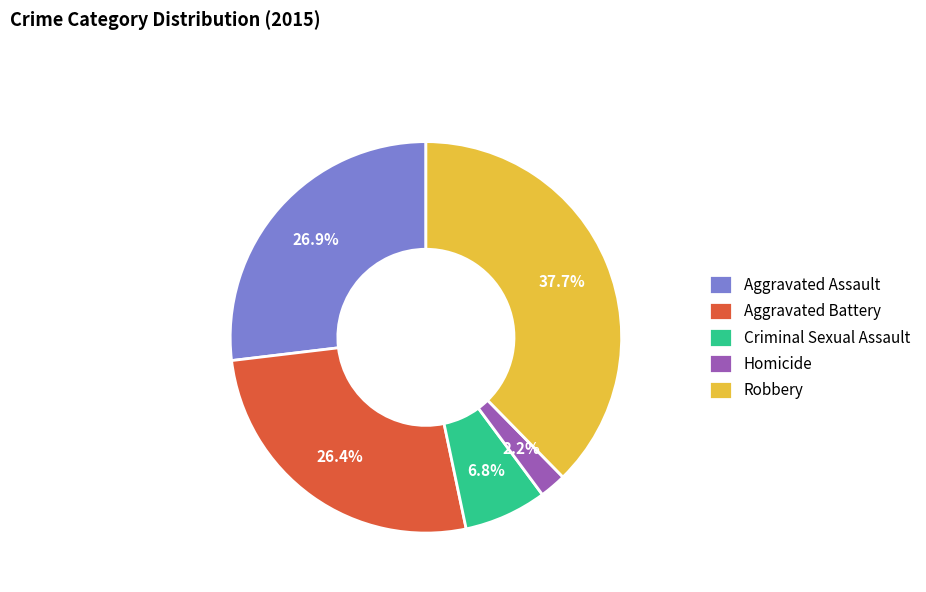

Count the number of slices in the pie.

5